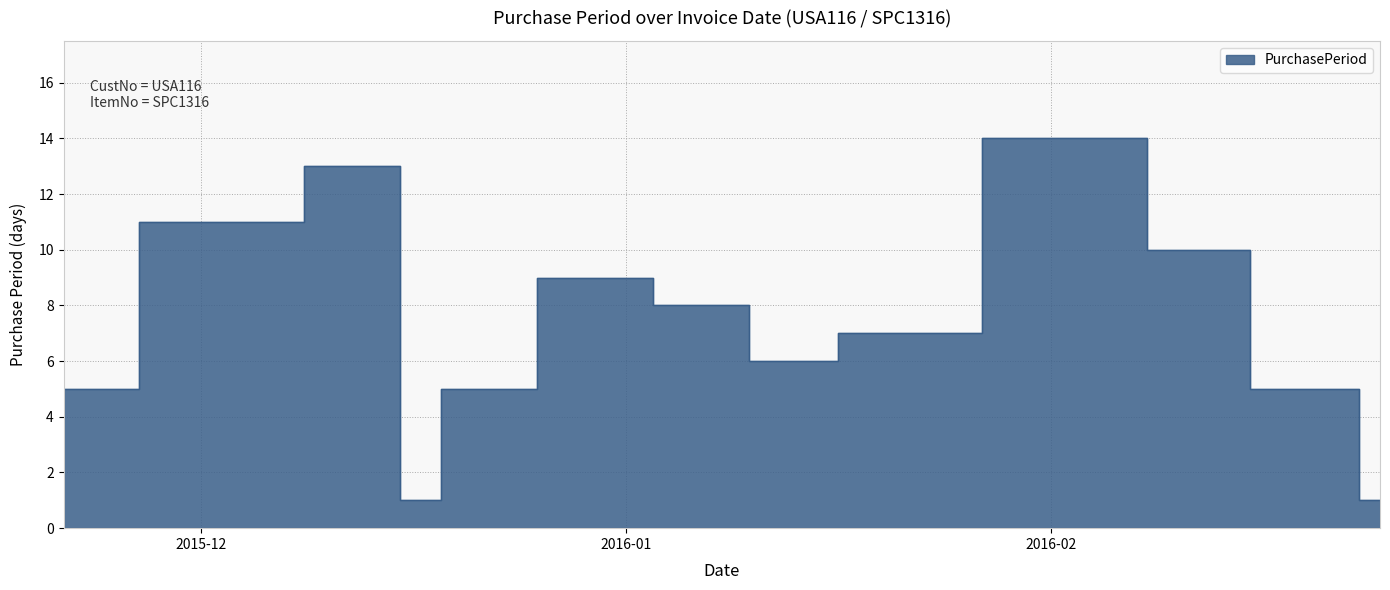

How many series are shown in this chart?

1